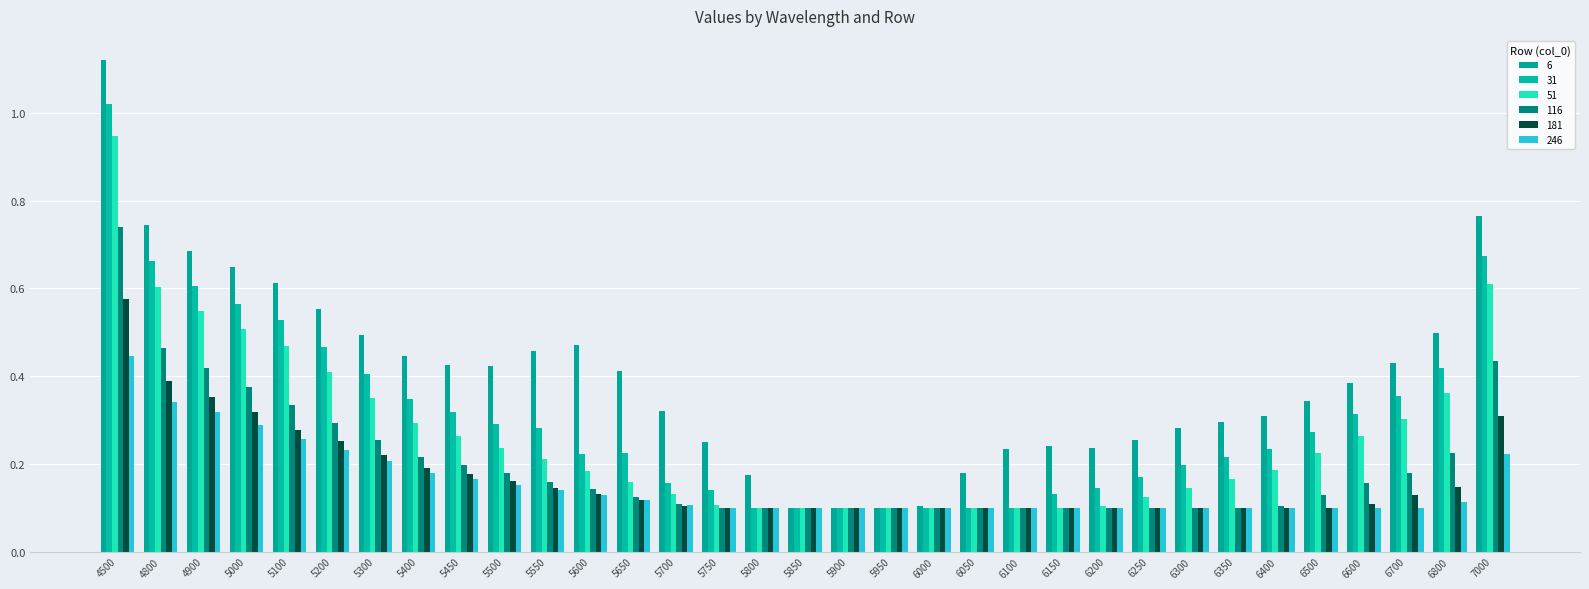

How many bars are there in total?

198